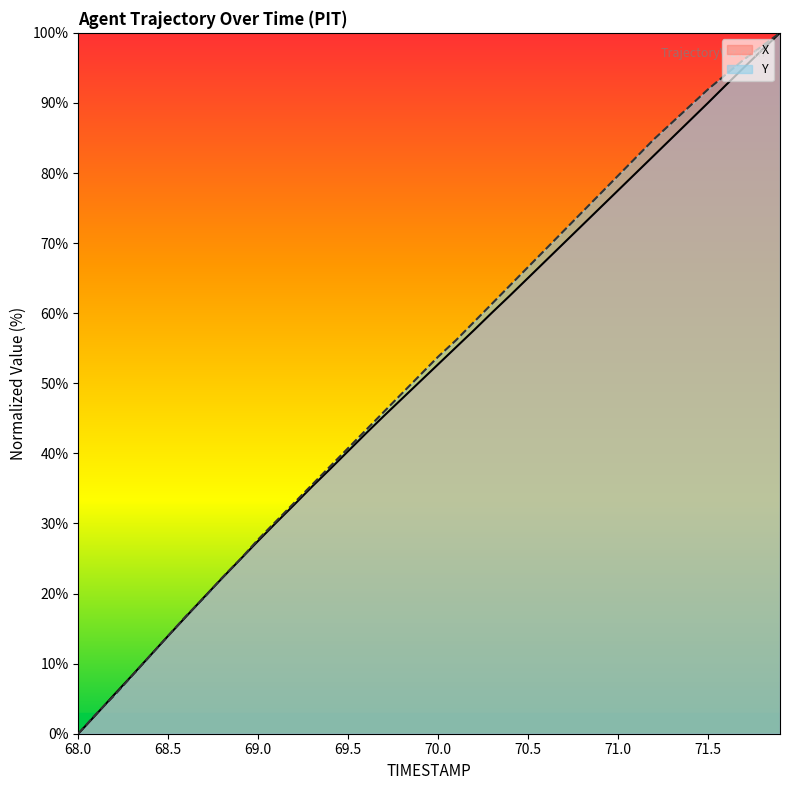

Is it true that X equals 42.9 at 69.6?

True